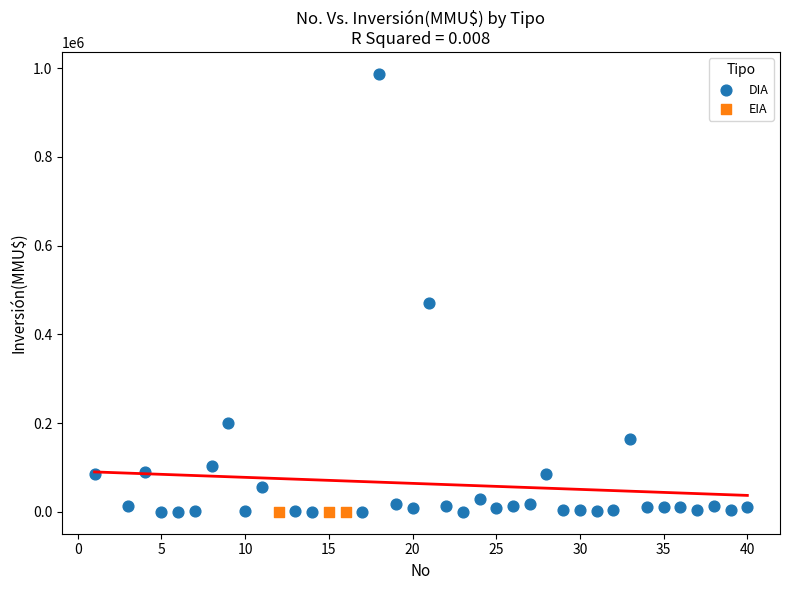

Which series reaches the maximum Y coordinate?

DIA